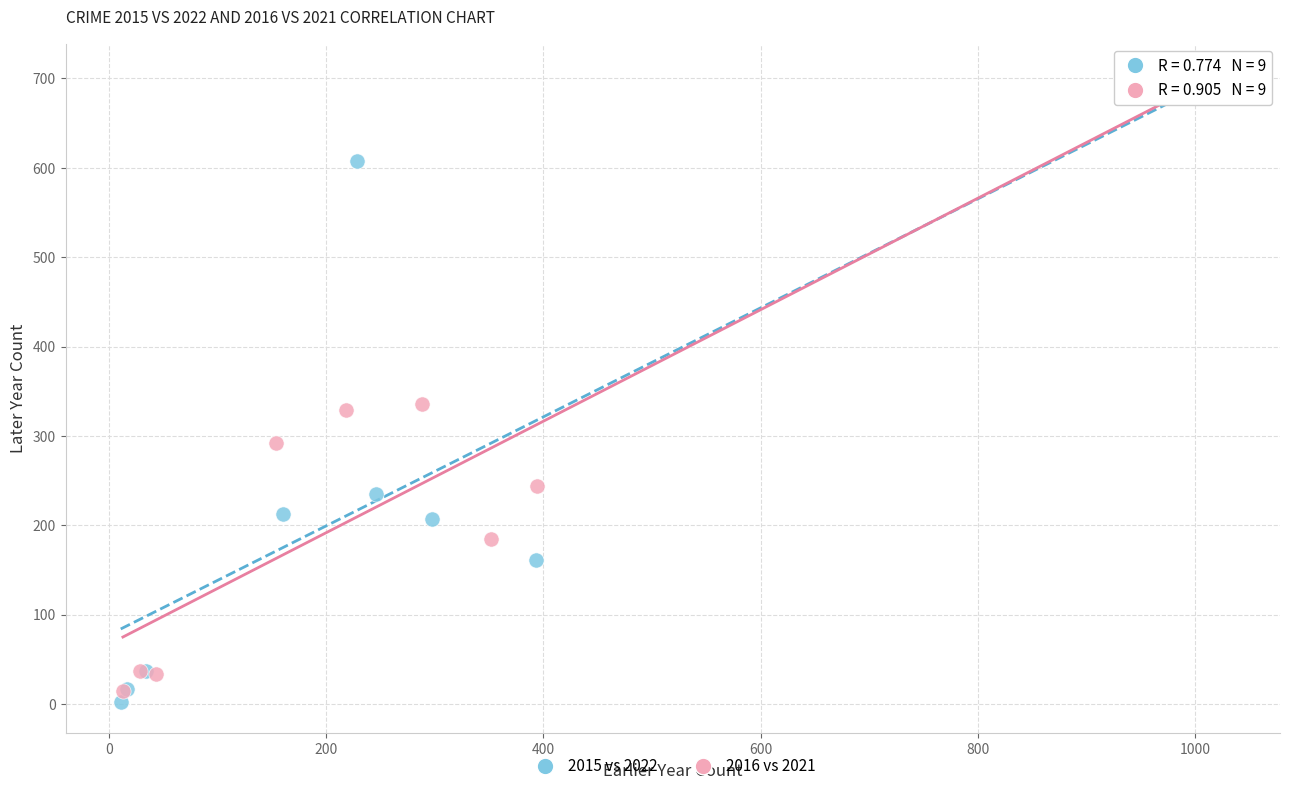

Which series has the widest spread of Y values?

2015 vs 2022